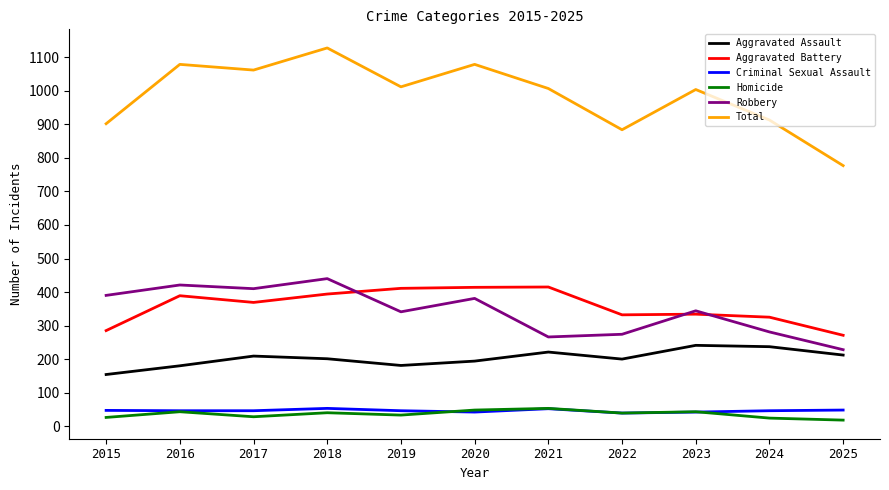

What is the highest value of the Total series?

1128